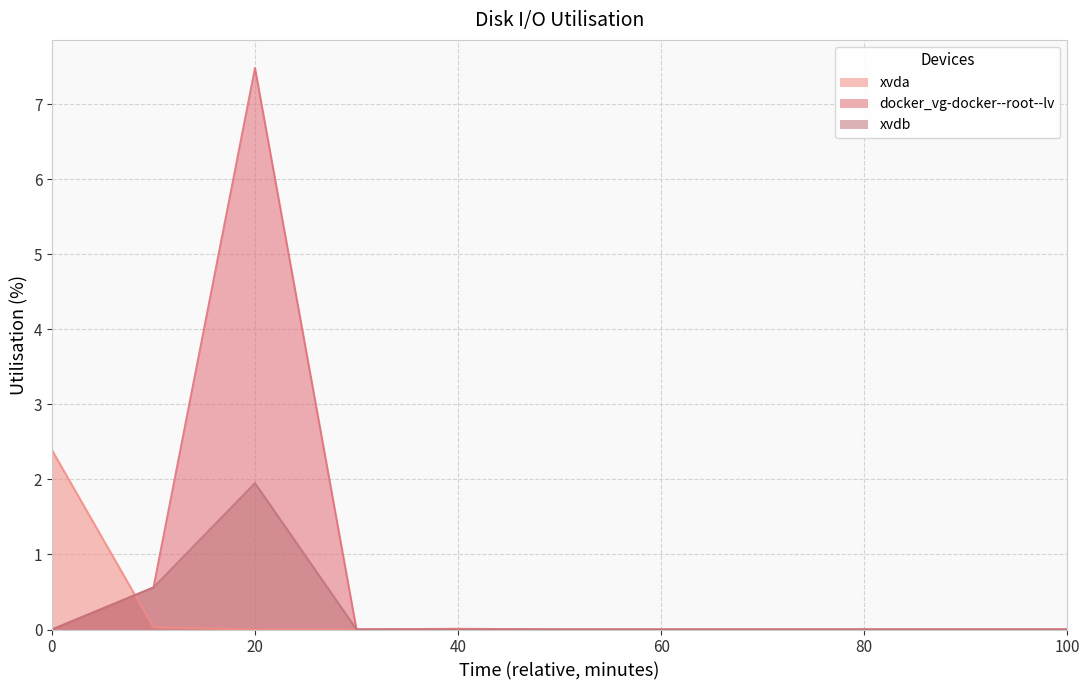

At which category is the sum across all series the highest?

20